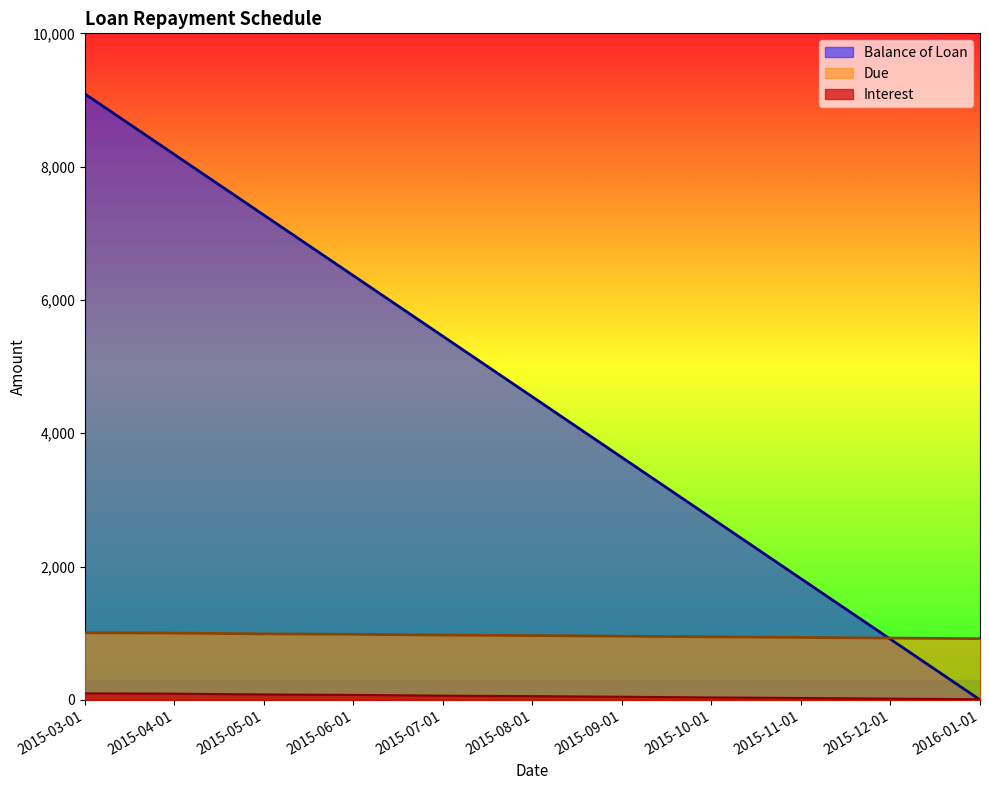

List the labels in order of Balance of Loan value, largest first.

2015-03-01, 2015-04-01, 2015-05-01, 2015-06-01, 2015-07-01, 2015-08-01, 2015-09-01, 2015-10-01, 2015-11-01, 2015-12-01, 2016-01-01